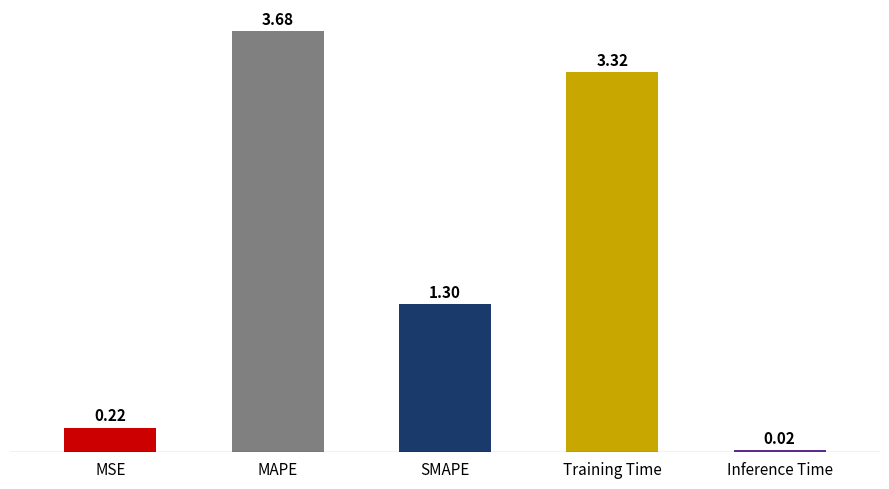

At which label is the value closest to 1?

SMAPE